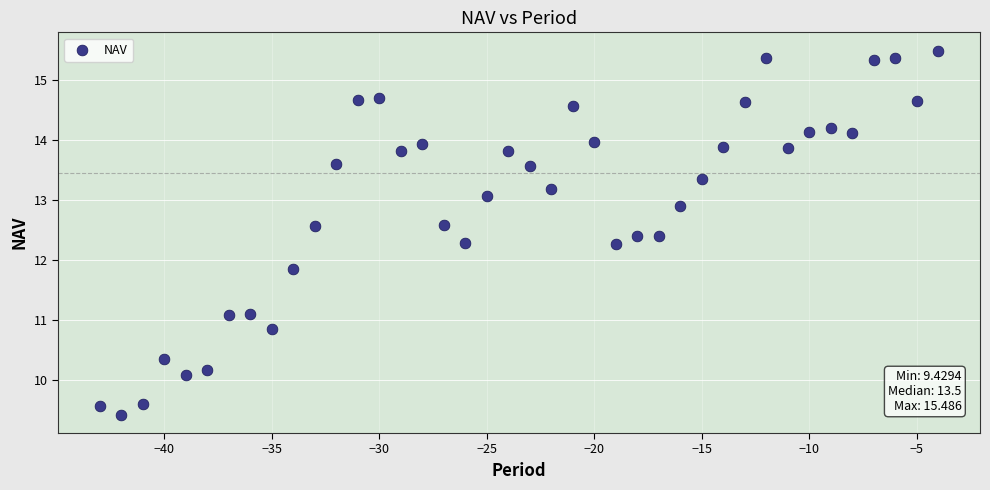

What Y value in the scatter plot is closest to 12?

11.9